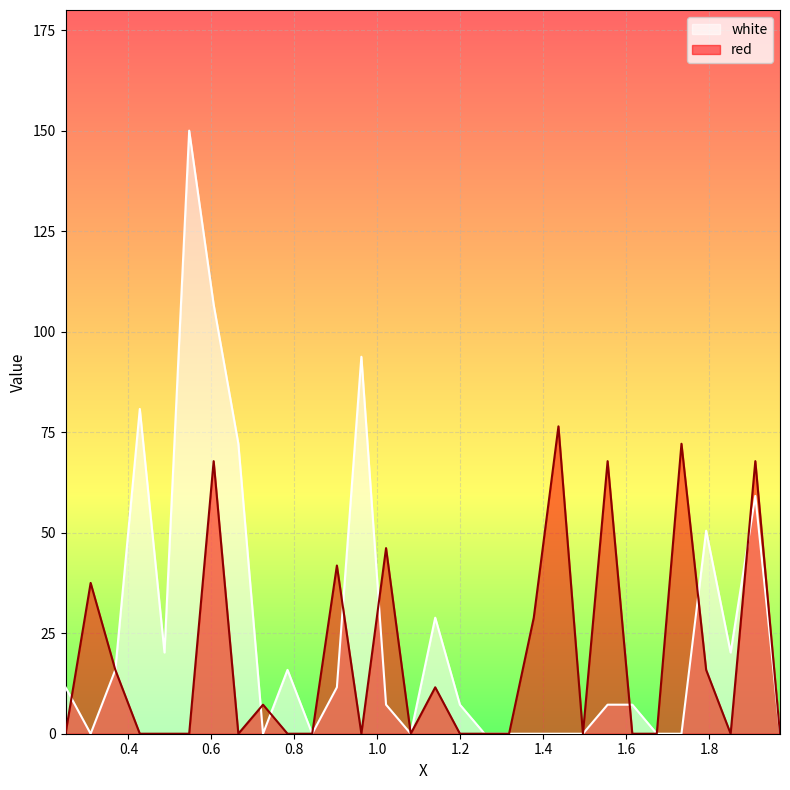

Reading left to right, list all the values displayed in this chart.

white: 0.2485=11.6	0.309=0.0	0.3685=15.9	0.4275=80.8	0.487=20.2	0.5465=150.0	0.6055=106.8	0.665=72.1	0.7245=0.0	0.7835=15.9	0.843=0.0	0.9025=11.6	0.9615=93.8	1.021=7.2	1.0805=0.0	1.1395=28.9	1.199=7.2	1.2585=0.0	1.3175=0.0	1.377=0.0	1.4365=0.0	1.4955=0.0	1.555=7.2	1.6145=7.2	1.6735=0.0	1.733=0.0	1.7925=50.5	1.8515=20.2	1.911=59.2	1.9705=0.0
red: 0.2485=0.0	0.309=37.5	0.3685=15.9	0.4275=0.0	0.487=0.0	0.5465=0.0	0.6055=67.8	0.665=0.0	0.7245=7.2	0.7835=0.0	0.843=0.0	0.9025=41.8	0.9615=0.0	1.021=46.2	1.0805=0.0	1.1395=11.6	1.199=0.0	1.2585=0.0	1.3175=0.0	1.377=28.9	1.4365=76.5	1.4955=0.0	1.555=67.8	1.6145=0.0	1.6735=0.0	1.733=72.1	1.7925=15.9	1.8515=0.0	1.911=67.8	1.9705=0.0